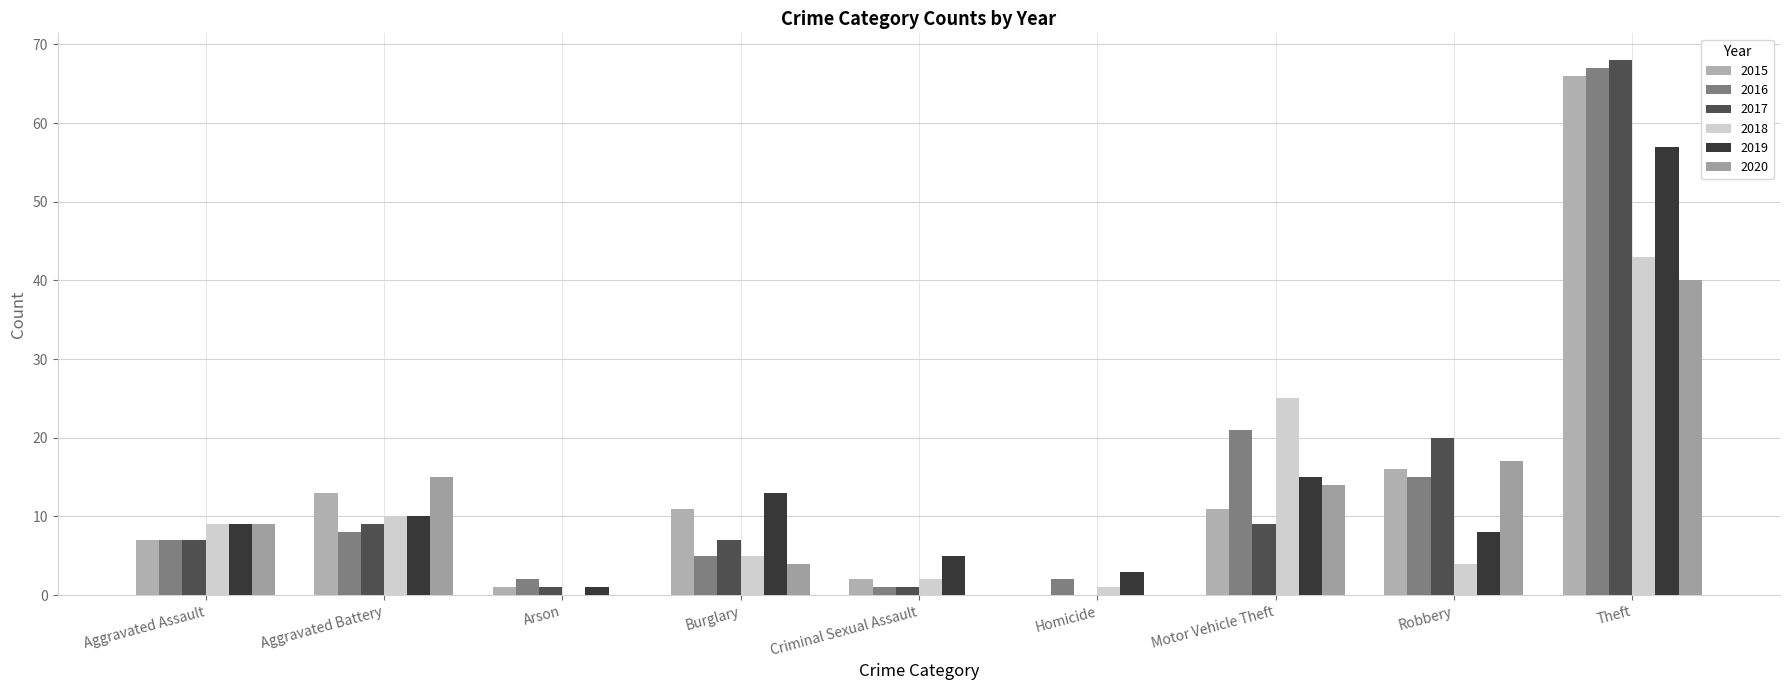

Between Robbery and Motor Vehicle Theft, which is larger?

Robbery